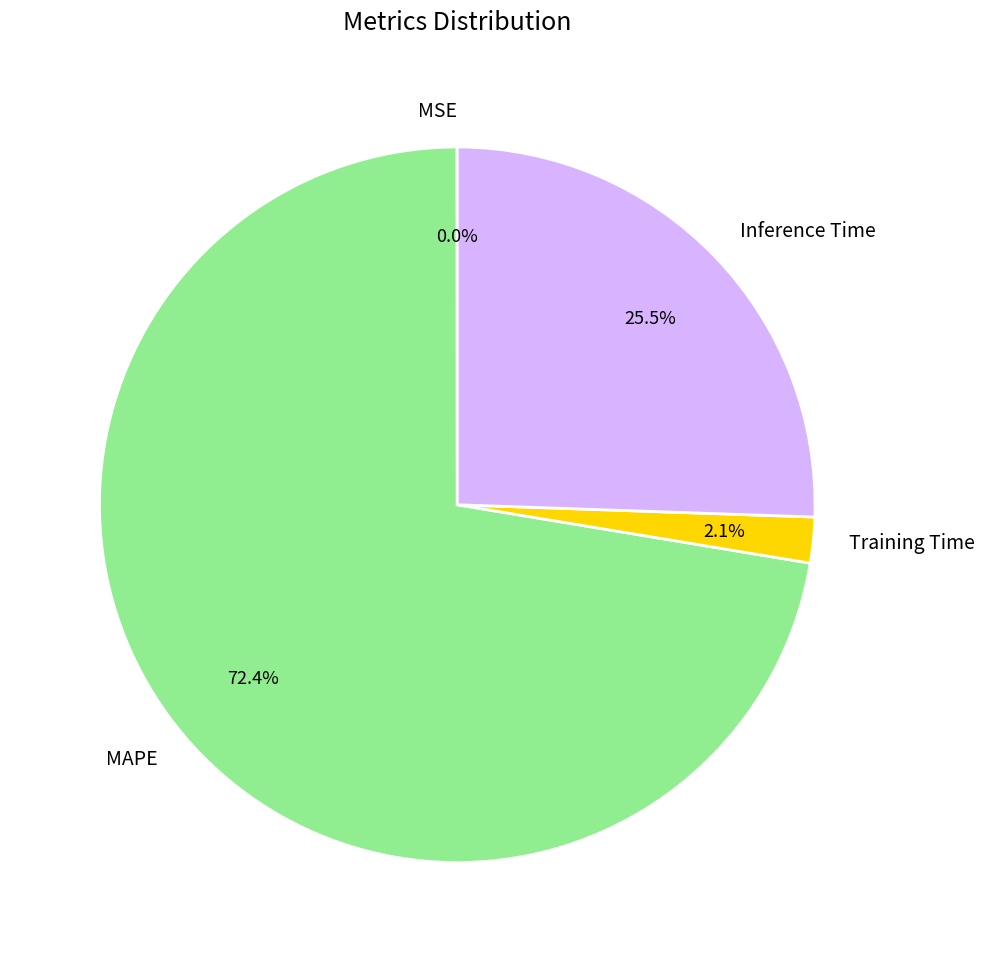

Which slice is the largest?

MAPE